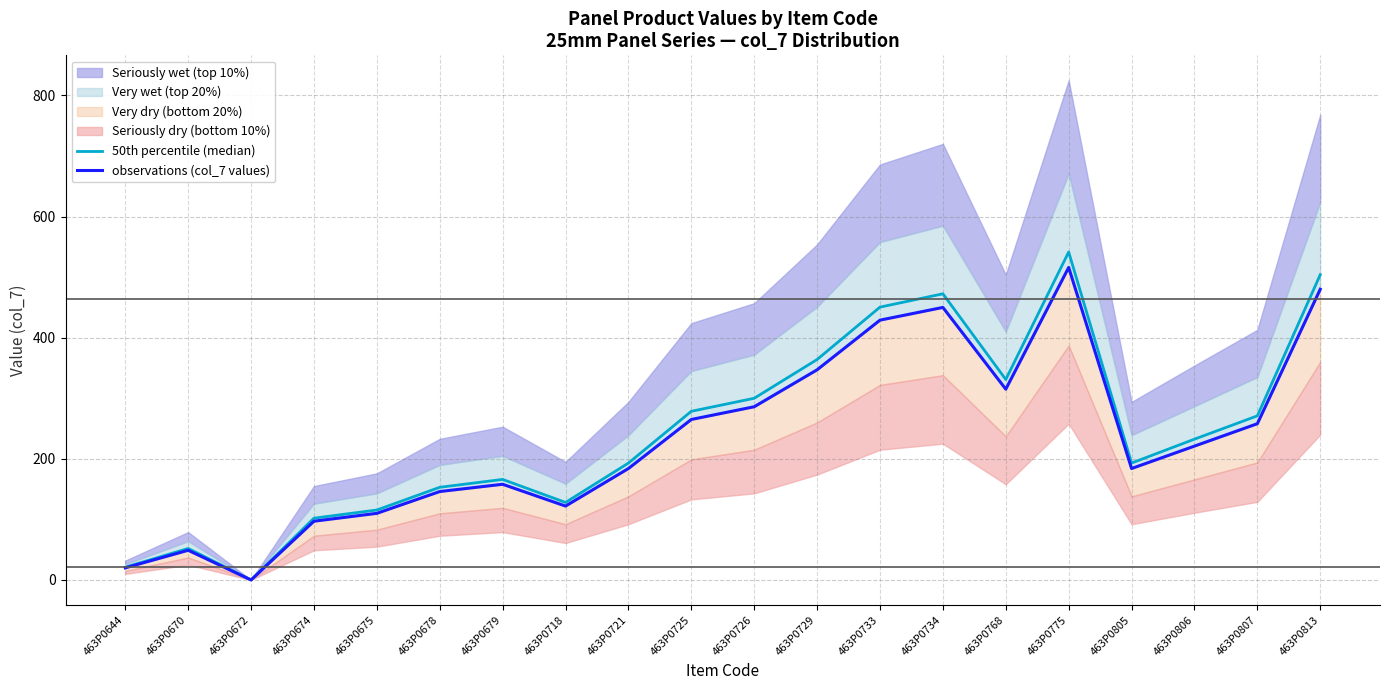

What is the sum of the 50th percentile (median) values at 463P0813 and 463P0679?

670.0